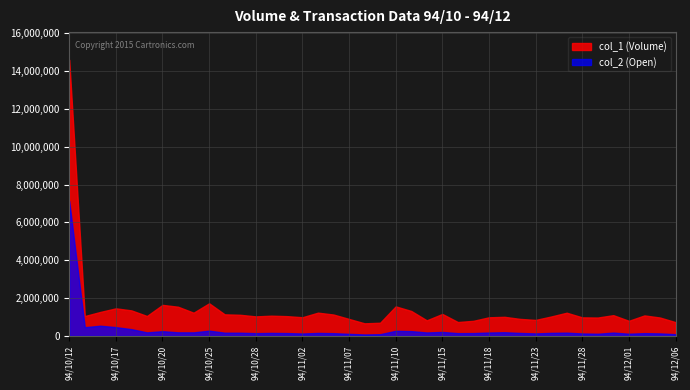

True or false: col_2 (Open) and col_1 (Volume) intersect in this chart.

False